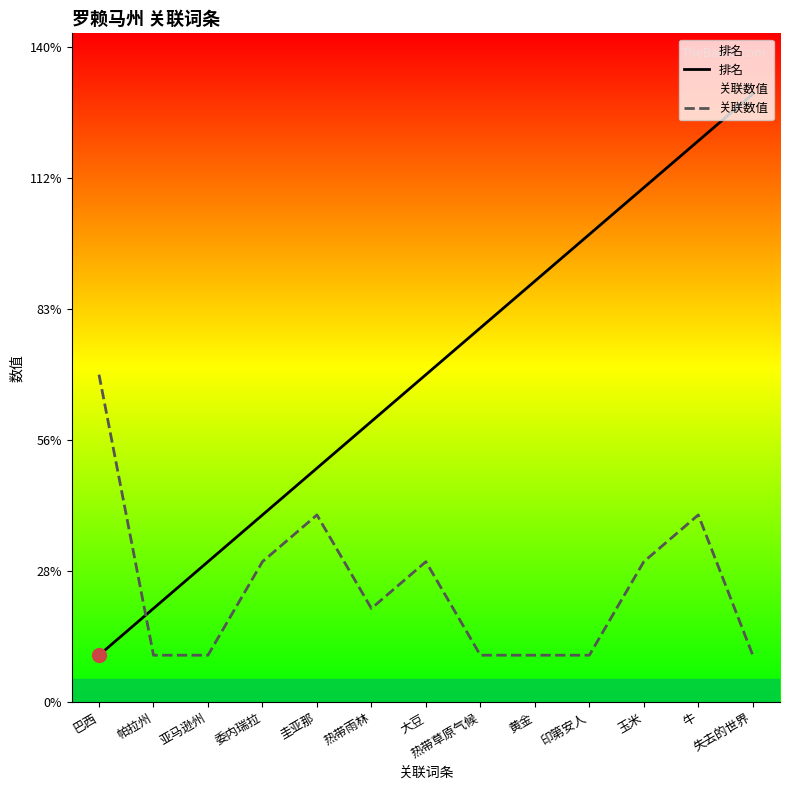

Reading left to right, list all the values displayed in this chart.

排名: 1	2	3	4	5	6	7	8	9	10	11	12	13
关联数值: 7	1	1	3	4	2	3	1	1	1	3	4	1